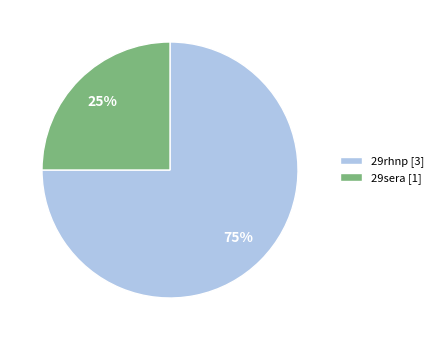

Rank the categories by value from highest to lowest.

29rhnp, 29sera